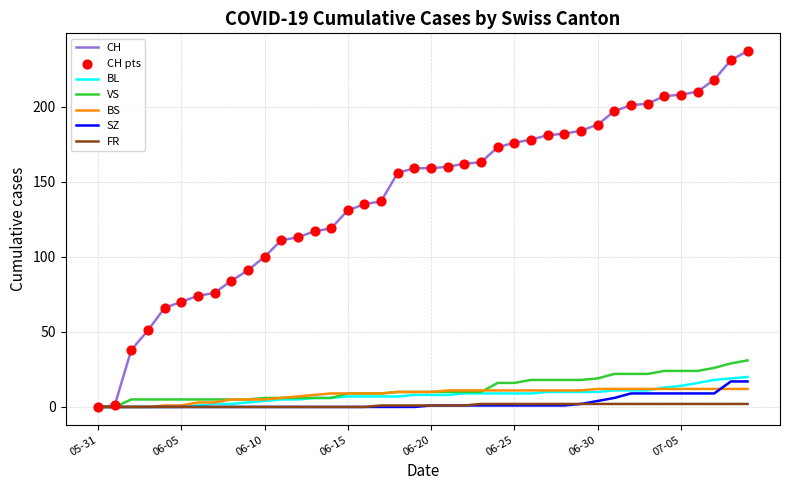

Which series has the largest total across all categories?

CH